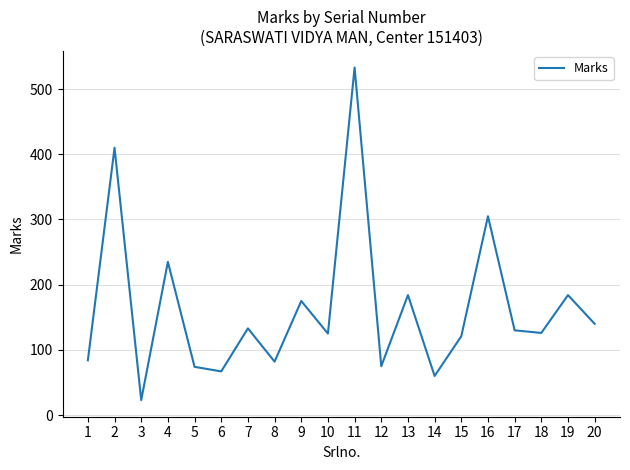

What is the greatest value displayed?

533